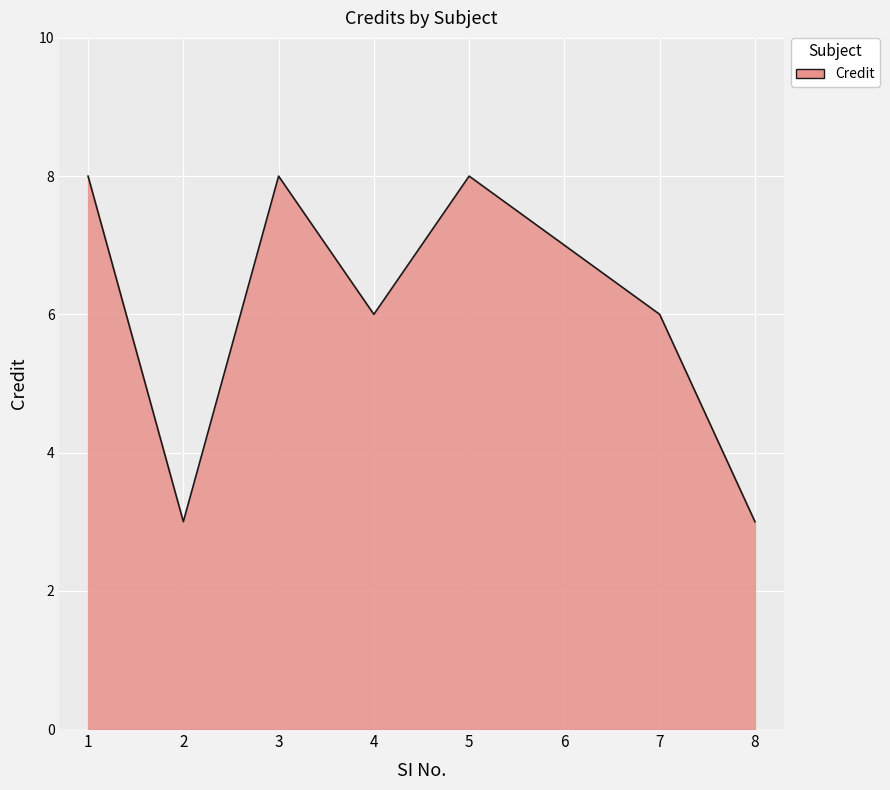

Is it true that the value at 3 is 8?

True